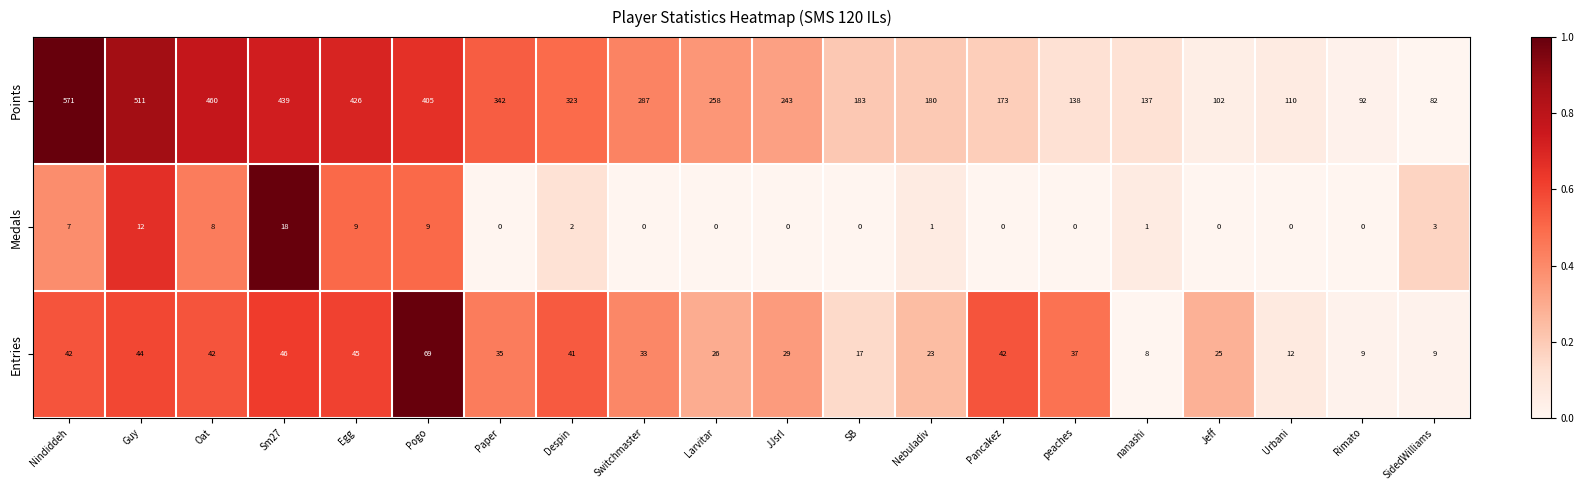

Which category has the highest value in the Points series?

Nindiddeh